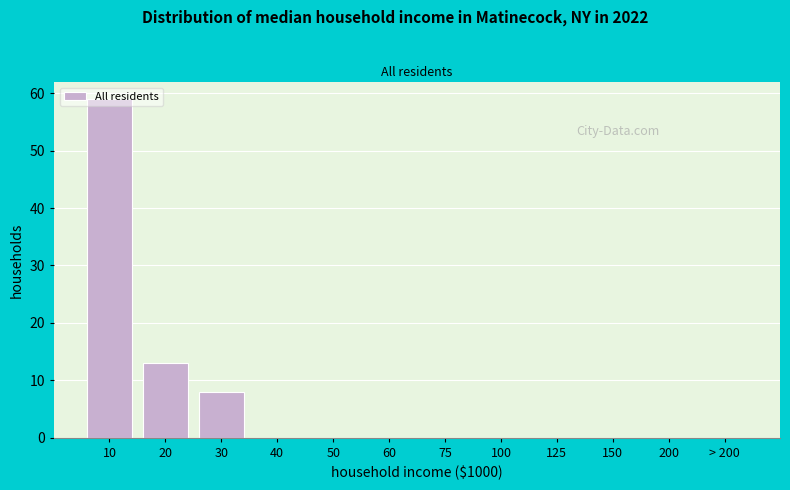

At which label is the value closest to 29?

20